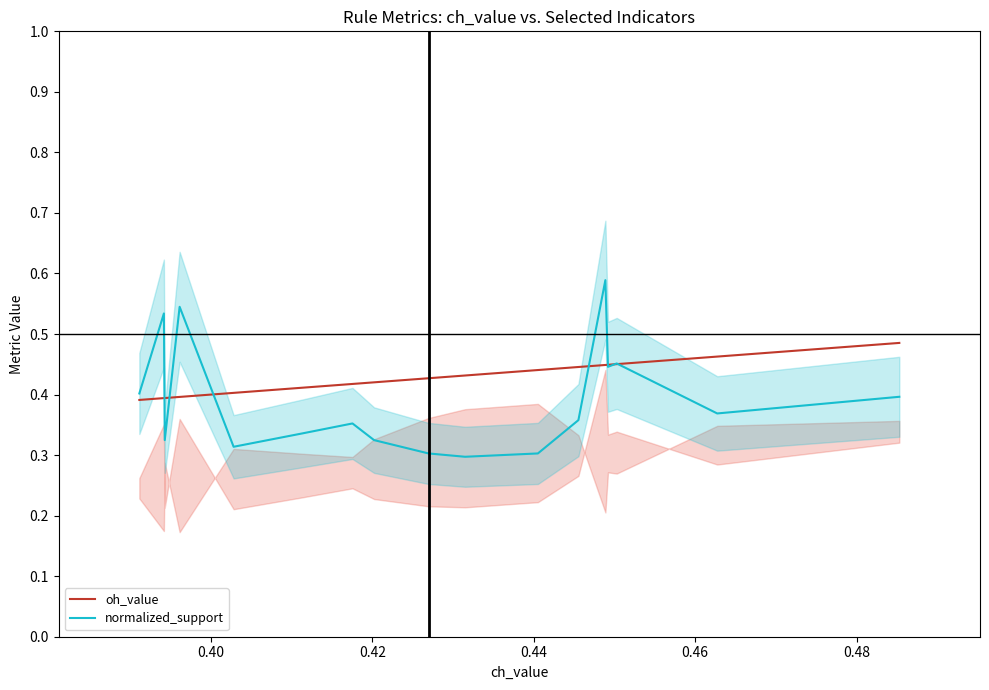

What is the difference between the second highest and minimum values in the normalized_support series?

0.2